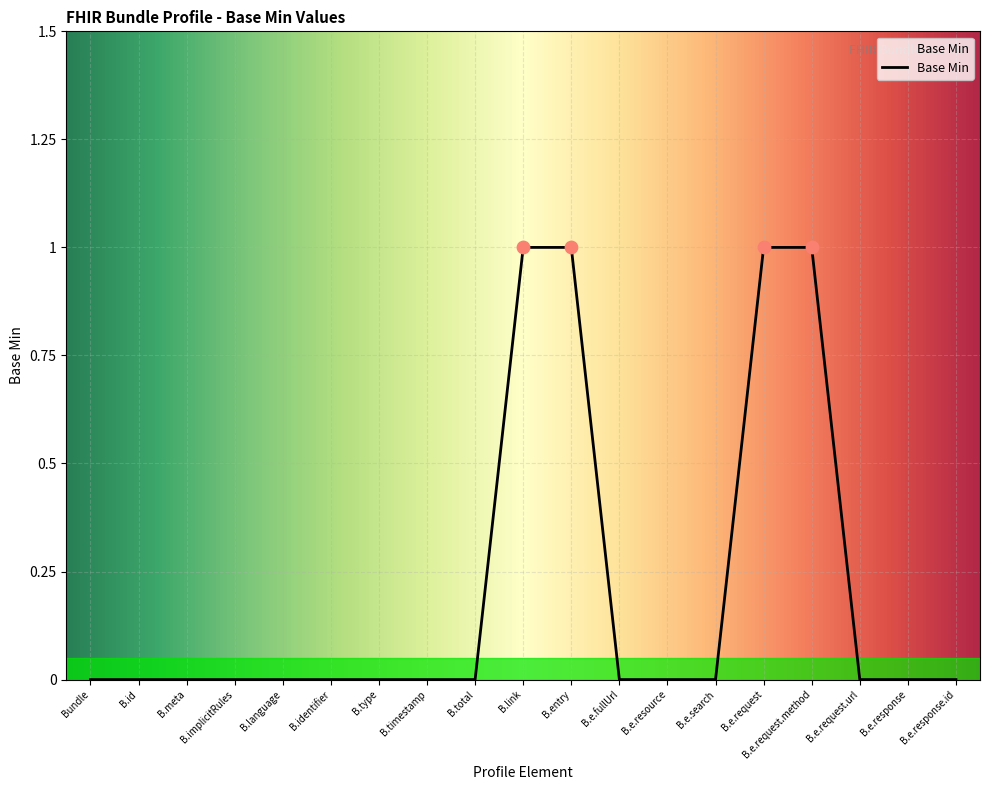

True or false: the data shows 0 at B.e.fullUrl.

True